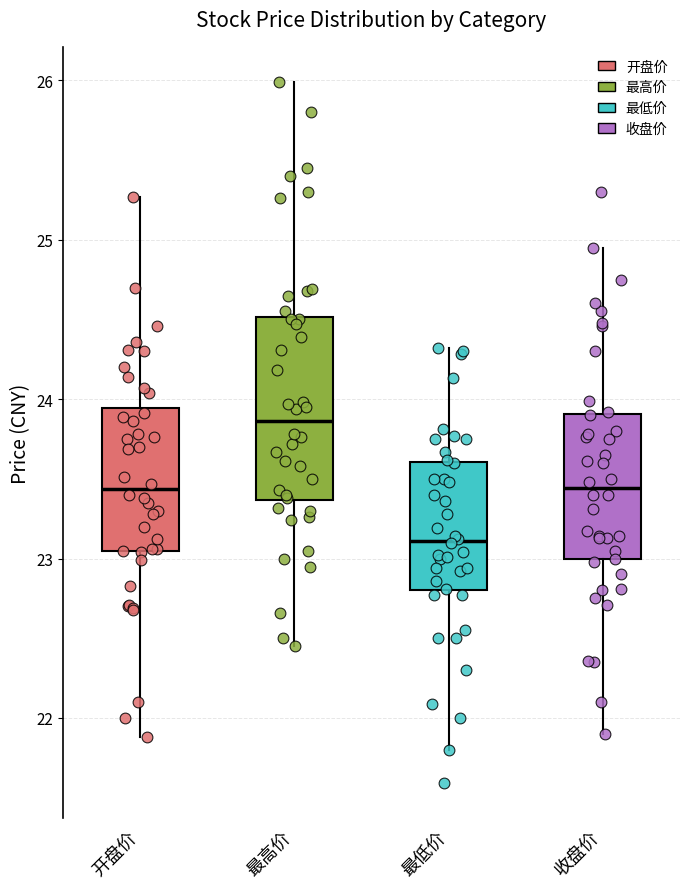

Where is the upper edge of the box for 开盘价 on the y-axis? The values are not printed on the chart, so give them approximately, as read against the axis.

23.9